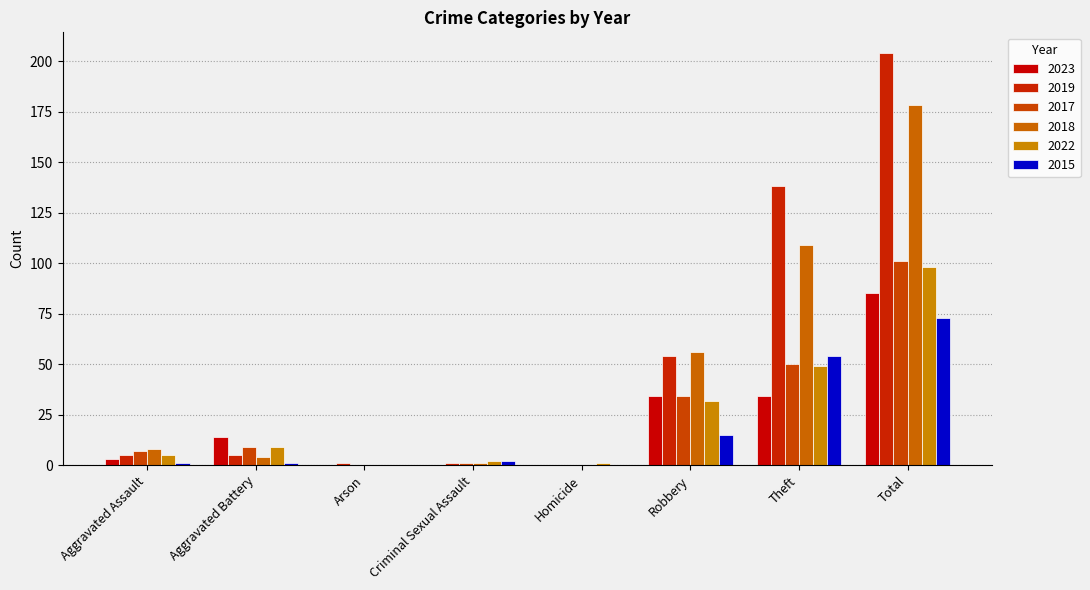

Reading left to right, transcribe all the data shown in this chart.

2023: 3	14	0	0	0	34	34	85
2019: 5	5	1	1	0	54	138	204
2017: 7	9	0	1	0	34	50	101
2018: 8	4	0	1	0	56	109	178
2022: 5	9	0	2	1	32	49	98
2015: 1	1	0	2	0	15	54	73